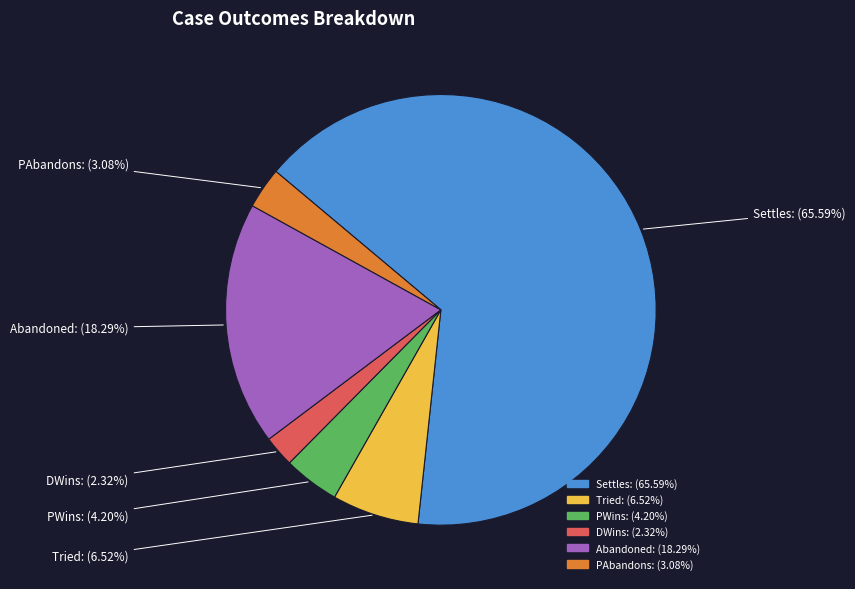

Is there any slice that represents more than half of the pie?

Yes